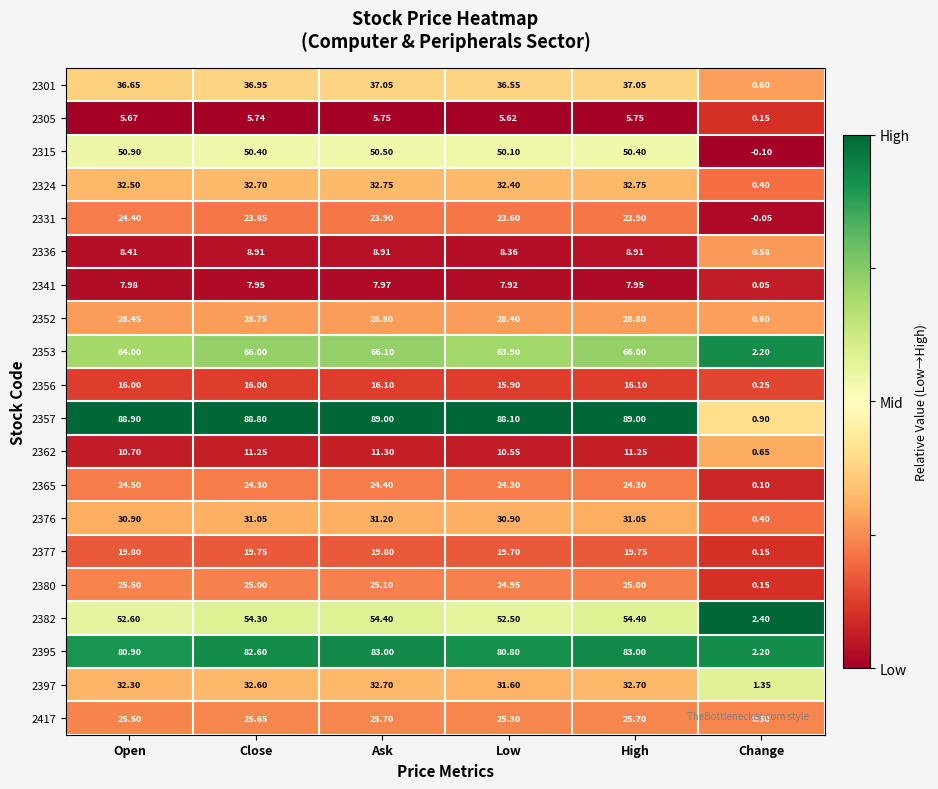

What is the greatest value displayed?

89.0